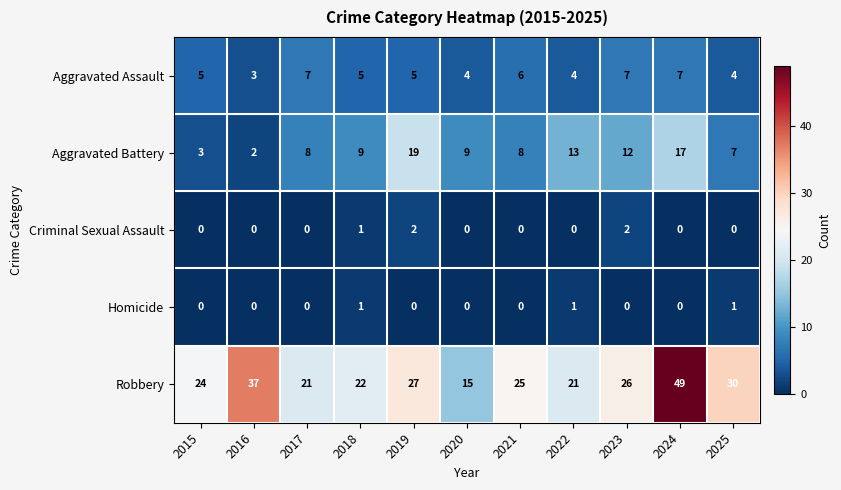

List the series in order of their peak value, lowest first.

Homicide, Criminal Sexual Assault, Aggravated Assault, Aggravated Battery, Robbery